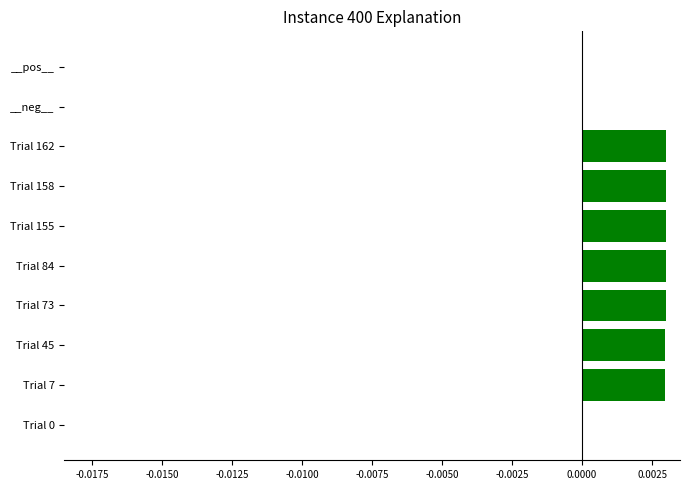

Between Trial 0 and Trial 45, which is larger?

Trial 45